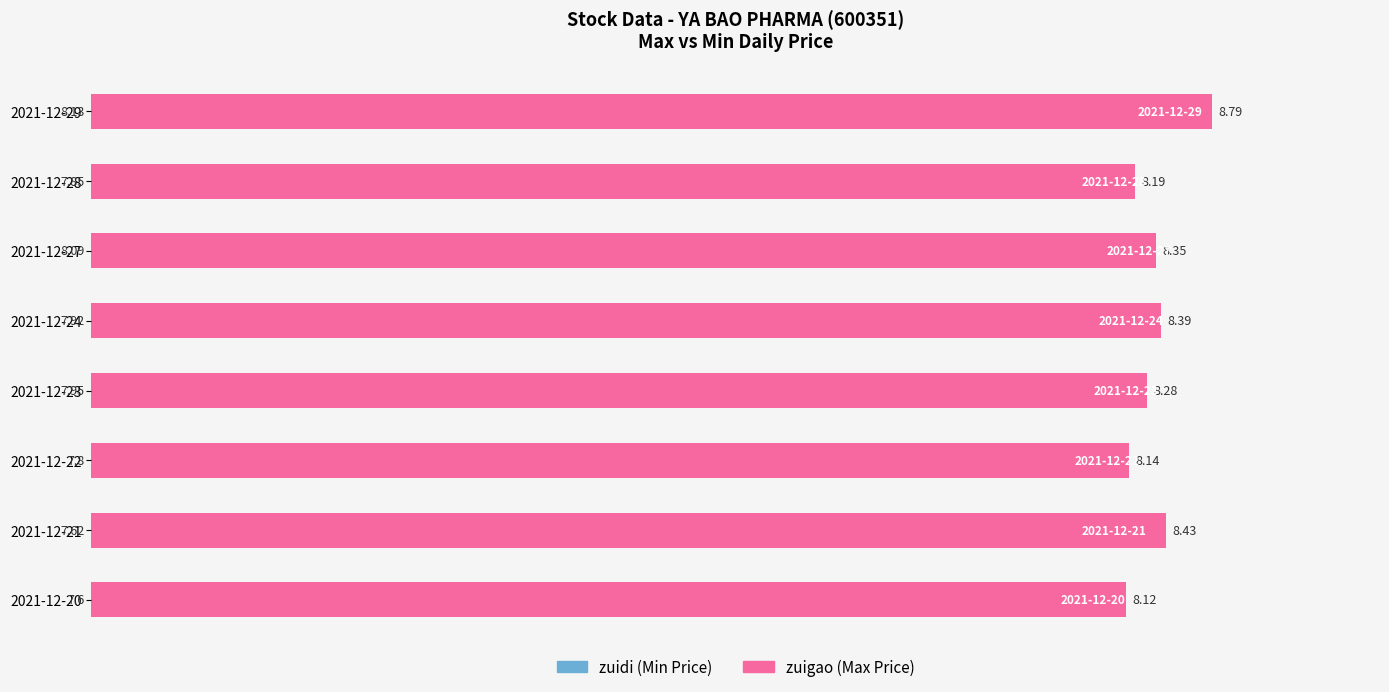

Rank the series by their average value, from highest to lowest.

zuigao (max price), zuidi (min price)